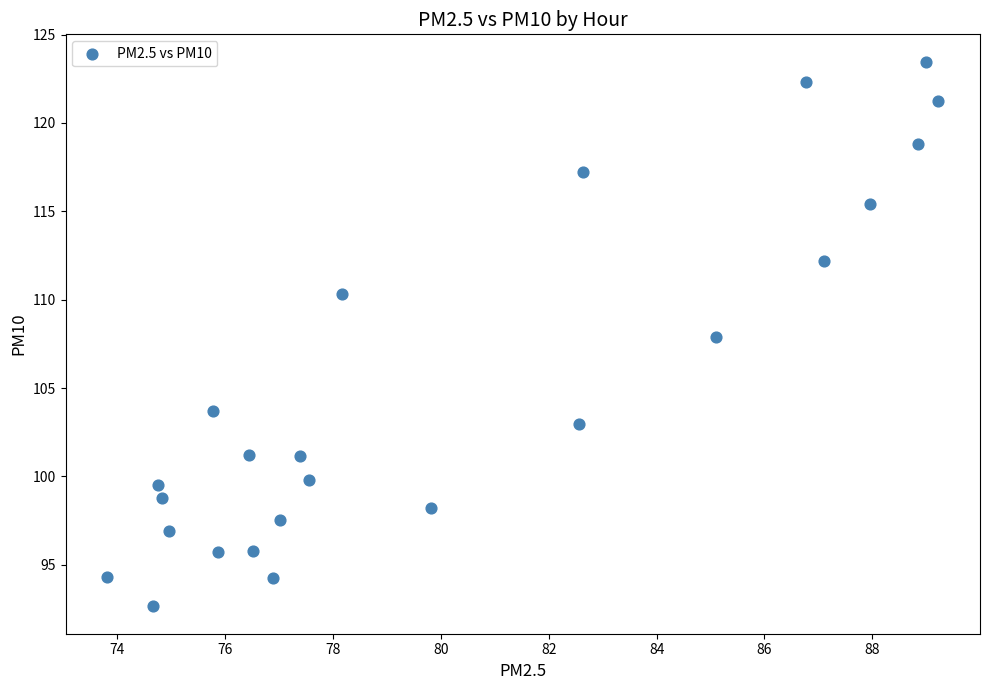

What is the range of X values (max minus min)?

15.4